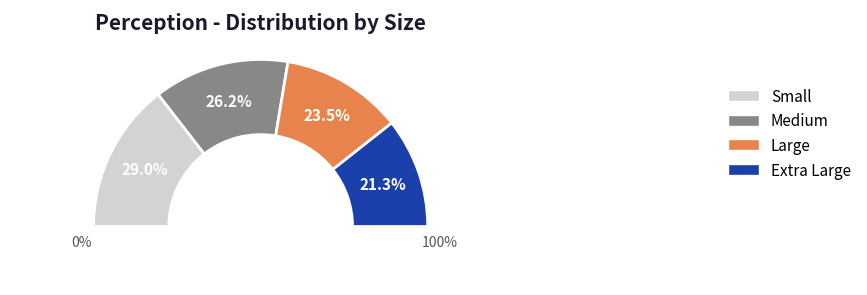

The Small slice represents 14% of the pie. True or false?

False